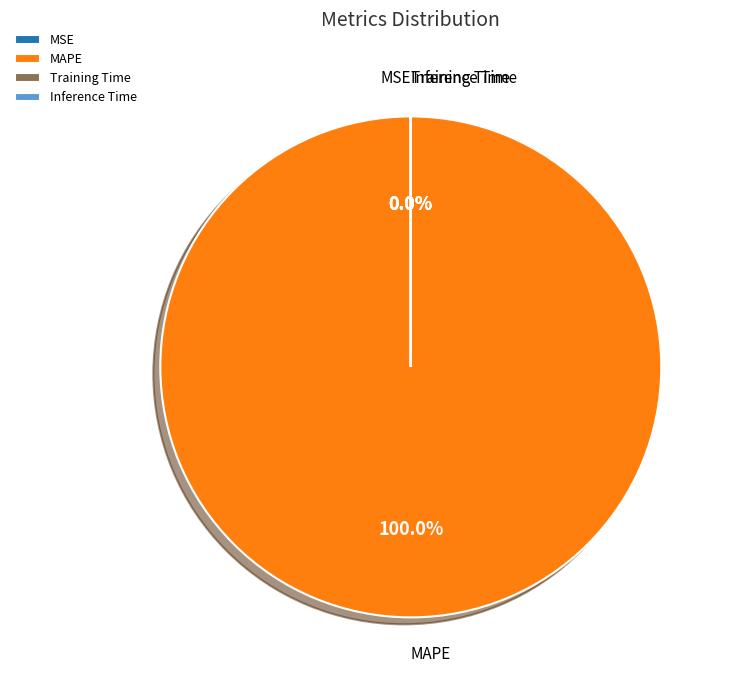

What is the largest slice in the pie chart?

MAPE